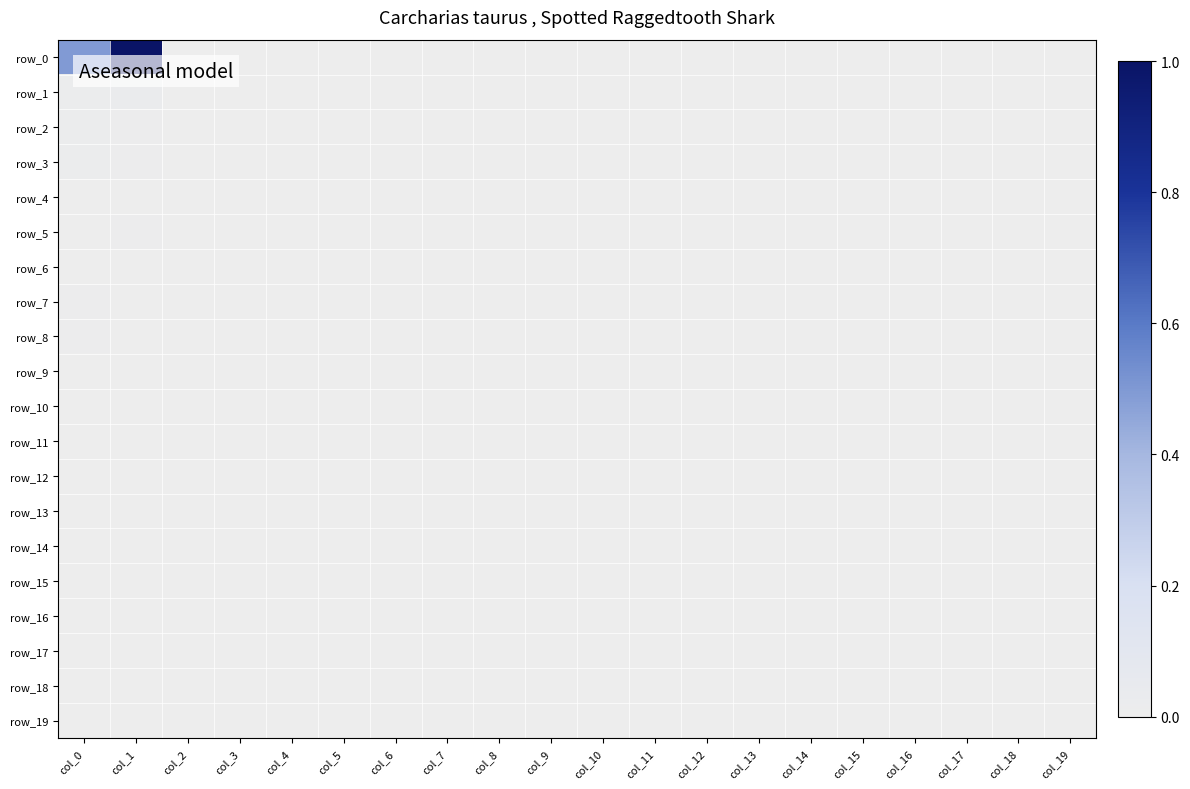

How many values in row_0 are above zero?

2